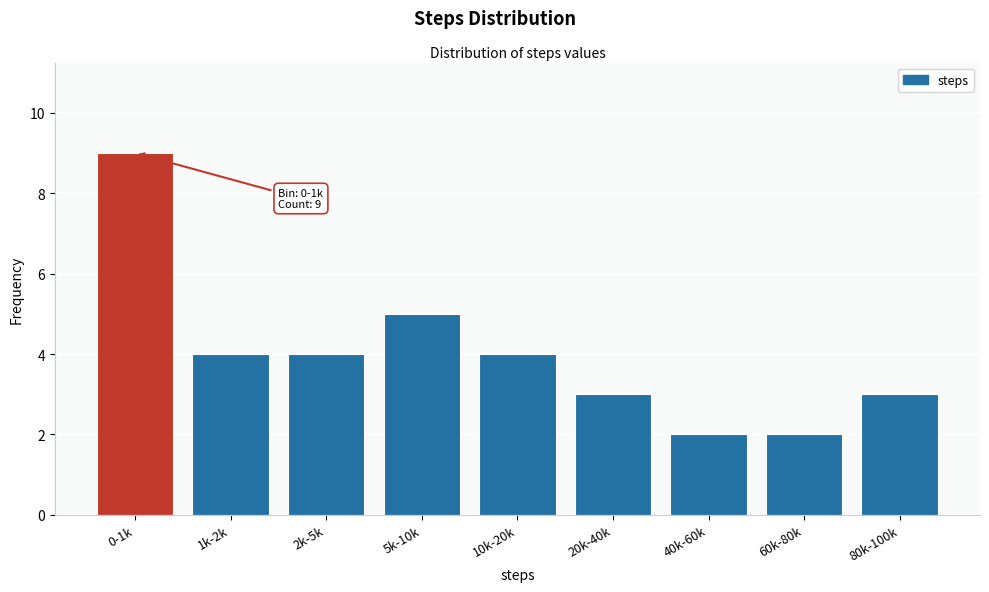

Reading left to right, extract all data points from this chart.

0-1k=9	1k-2k=4	2k-5k=4	5k-10k=5	10k-20k=4	20k-40k=3	40k-60k=2	60k-80k=2	80k-100k=3